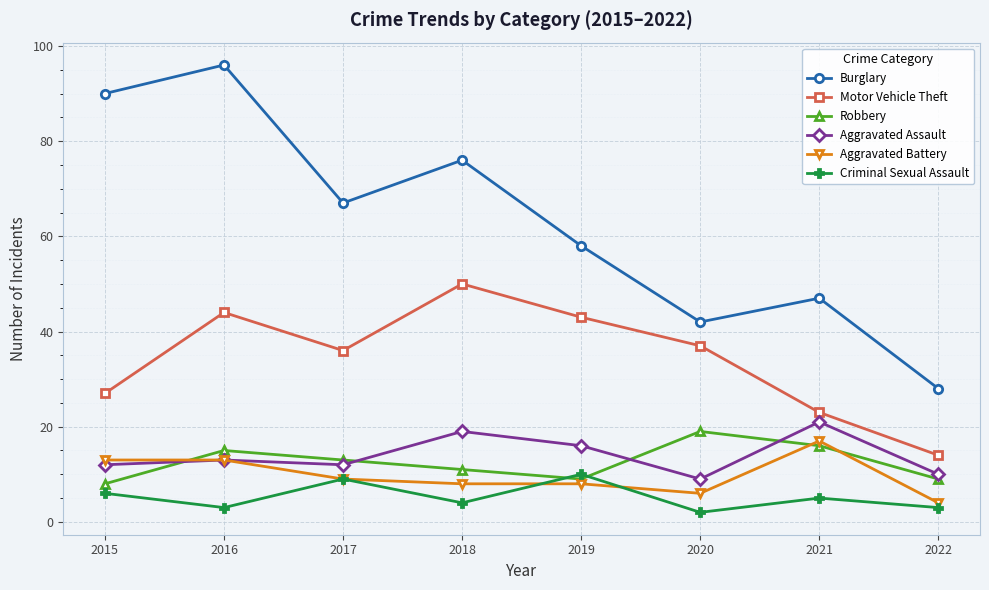

Which label corresponds to the smallest value in the chart?

2020